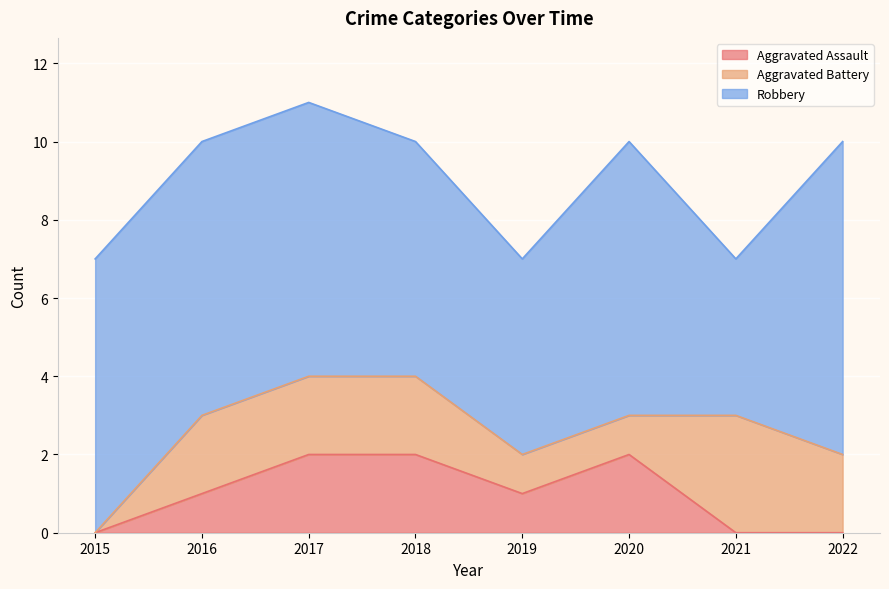

How many Aggravated Assault values are between 0 and 2?

8